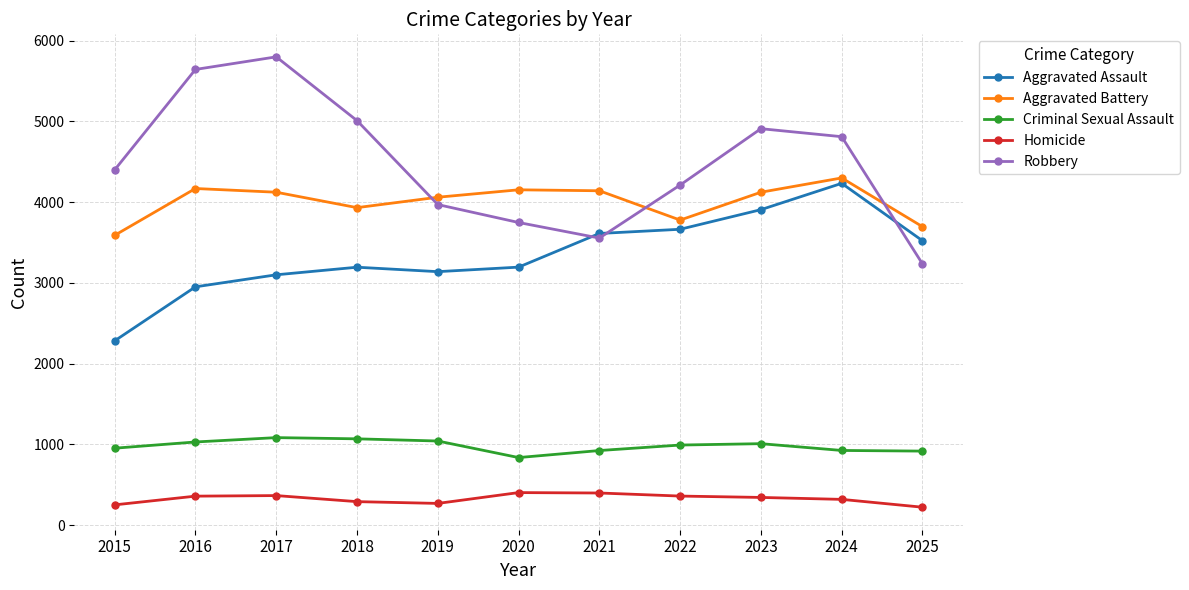

Which label corresponds to the largest value in the chart?

2017